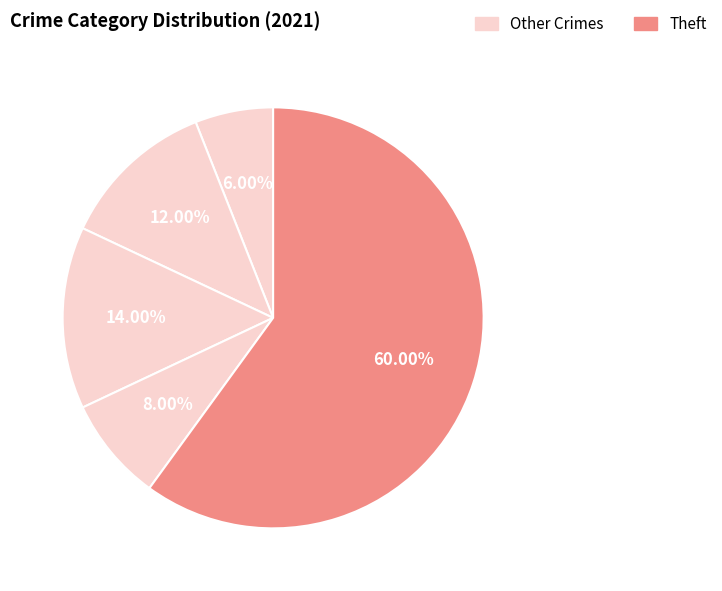

How many slices are in this pie chart?

5